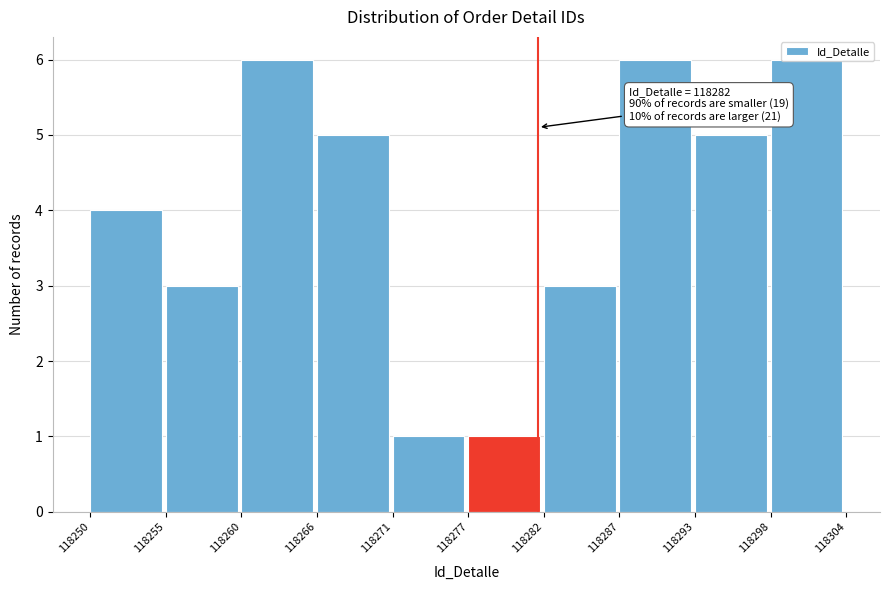

What is the change in value from 118277 to 118298?

+5